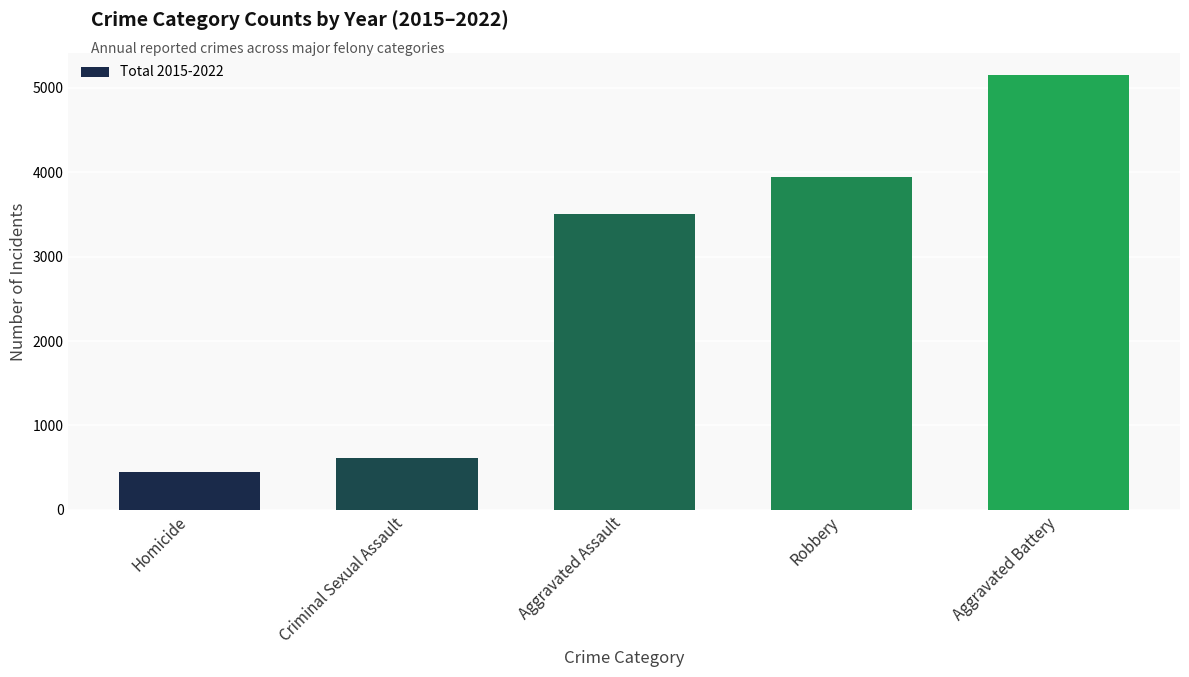

List the labels in order of value, smallest first.

Homicide, Criminal Sexual Assault, Aggravated Assault, Robbery, Aggravated Battery